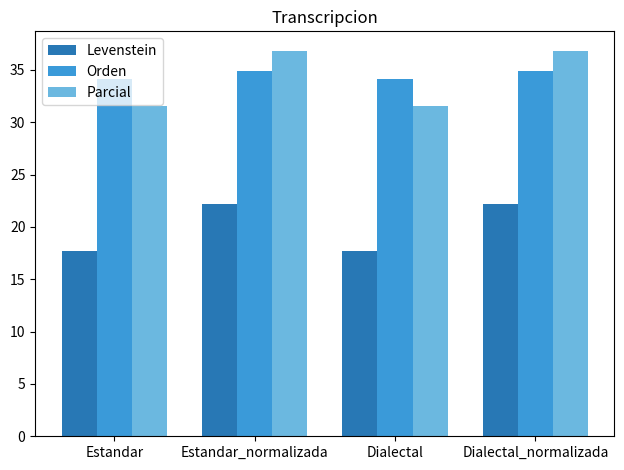

List the series in order of their peak value, lowest first.

Levenstein, Orden, Parcial